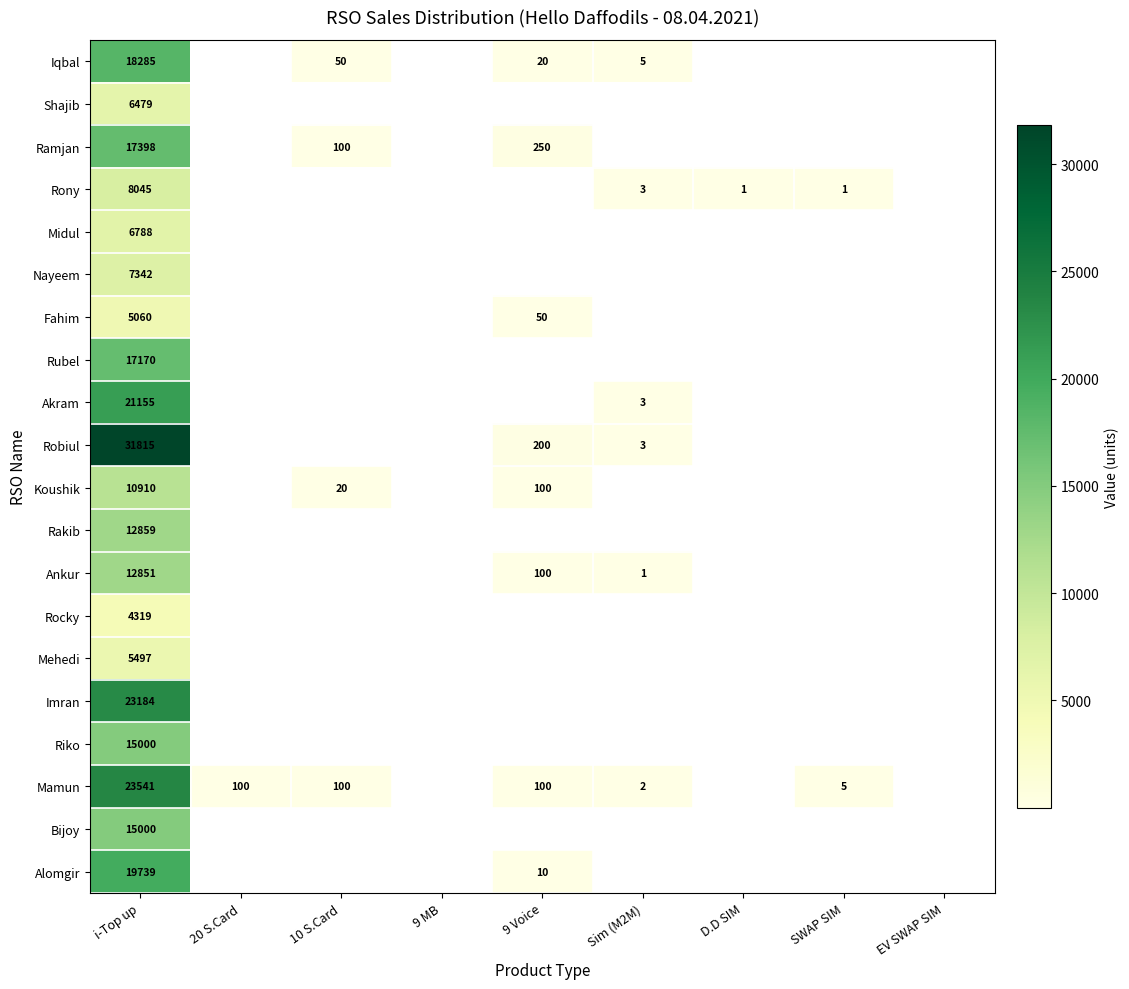

What is the total value across all series at i-Top up?

282437